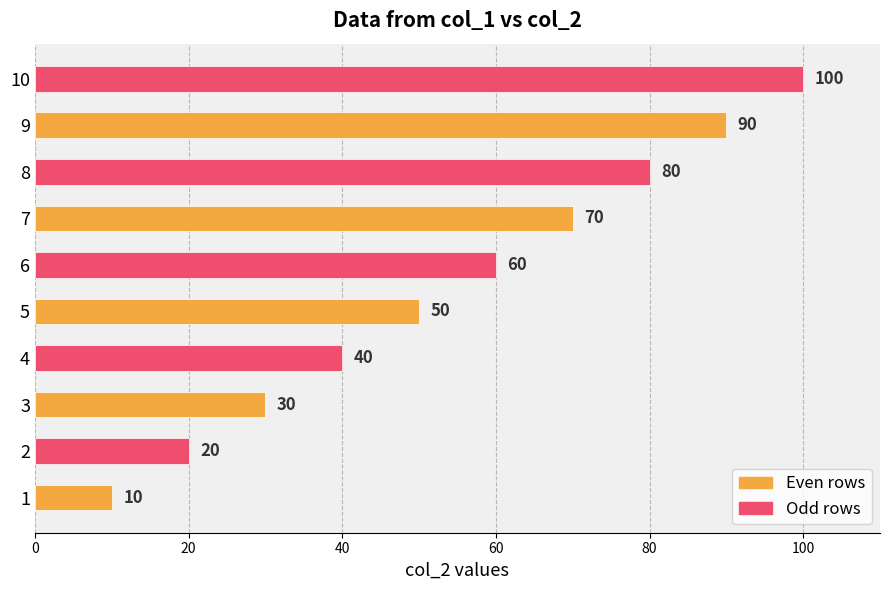

How many values are between 30 and 80?

6